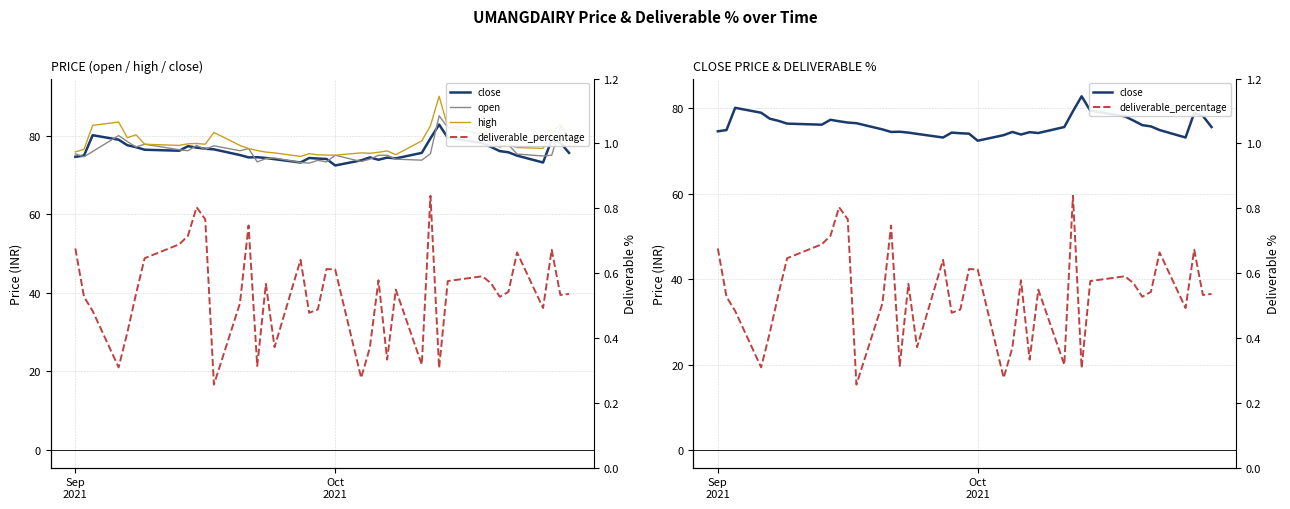

What is the average value of the close series?

76.0